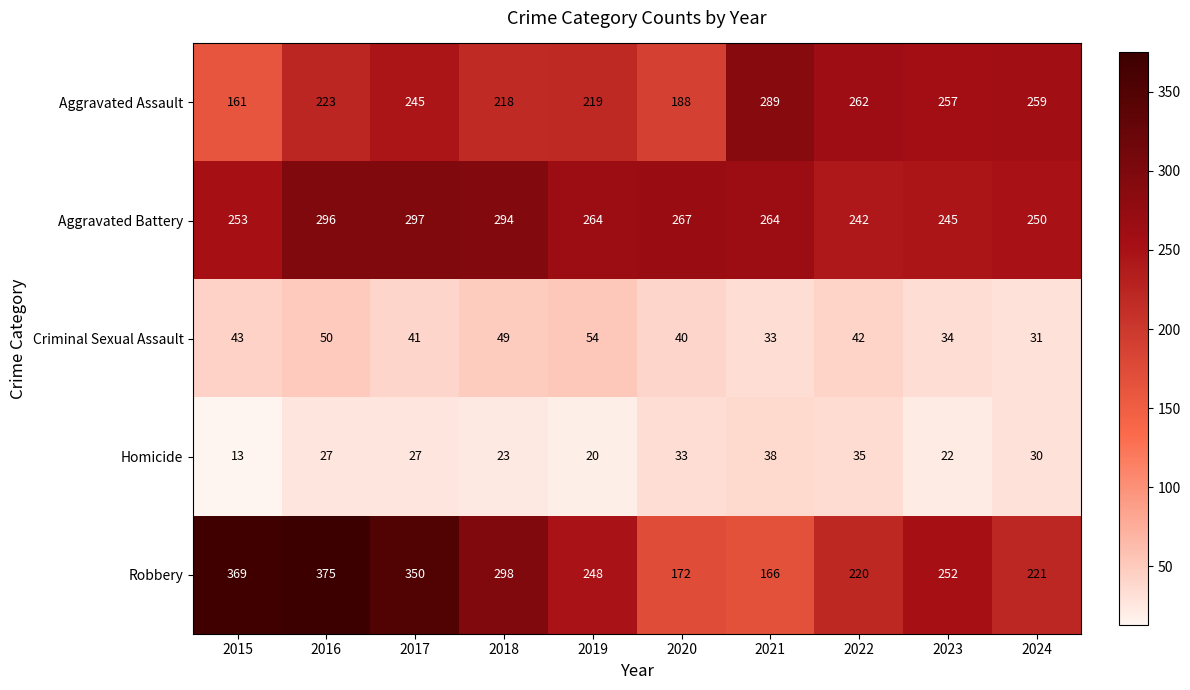

The value of Criminal Sexual Assault at 2017 is 41. True or false?

True